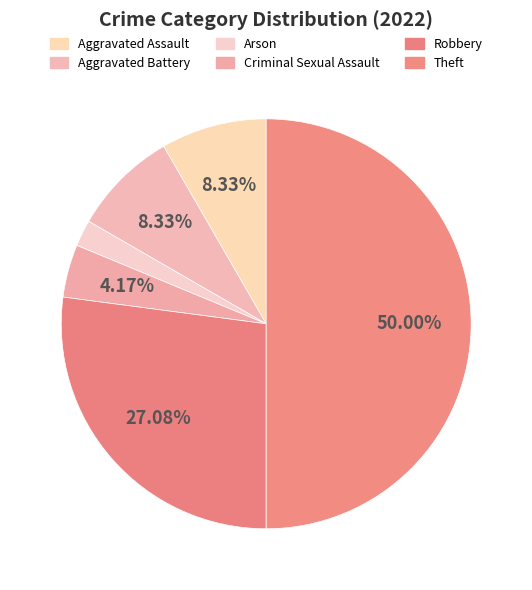

What is the ratio of the value at Aggravated Assault to the value at Theft?

0.2